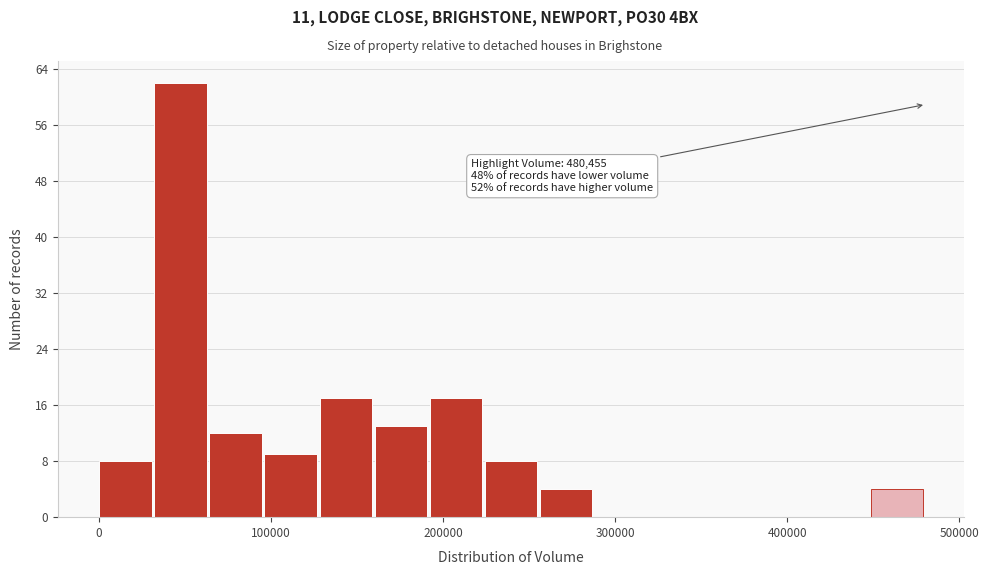

Around what value on the x-axis is the tallest bar? Give the approximate position of its centre, as read against the axis.

50000